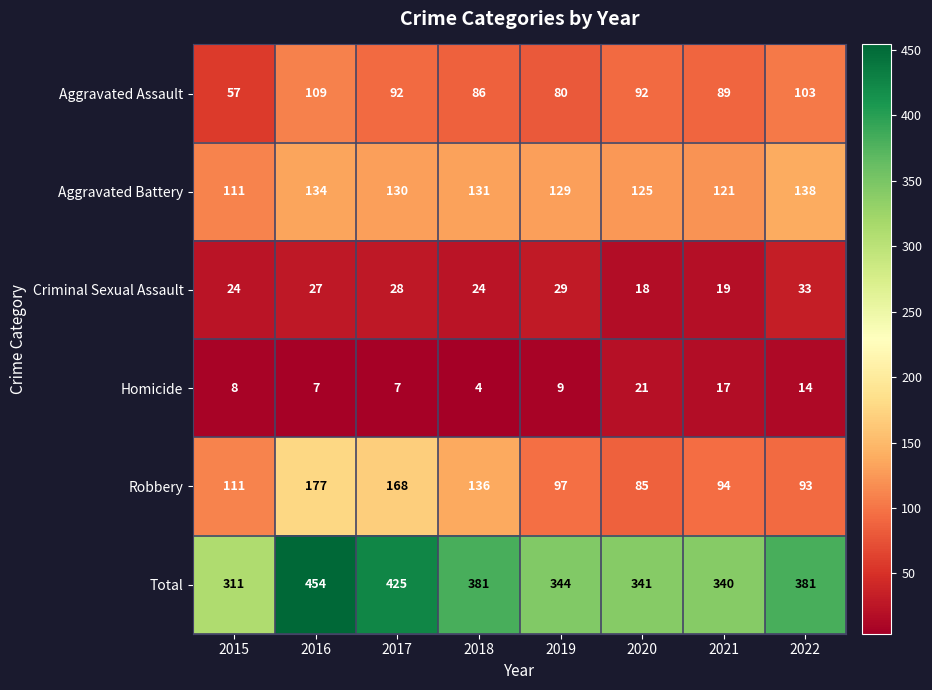

At which category is the sum across all series the highest?

2016